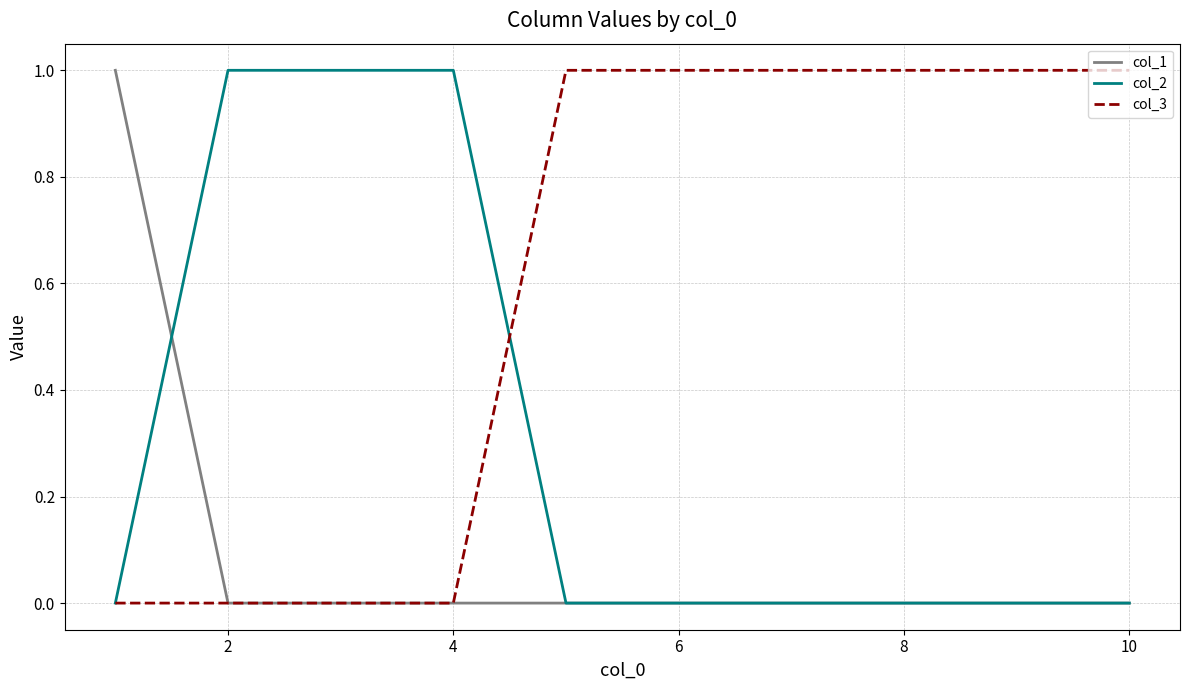

Which series has the largest total across all categories?

col_3